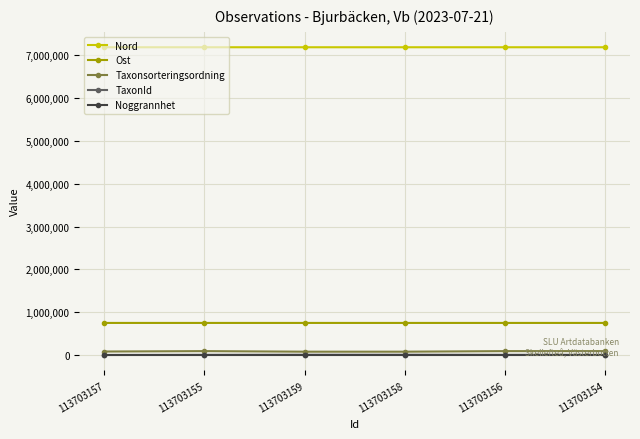

True or false: Nord and TaxonId cross at least once.

False